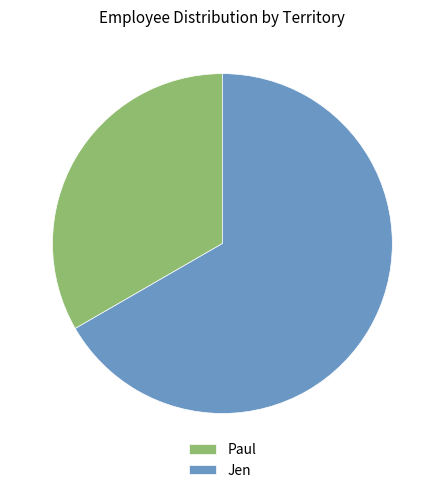

Do Jen and Paul together represent more than half of the pie?

Yes